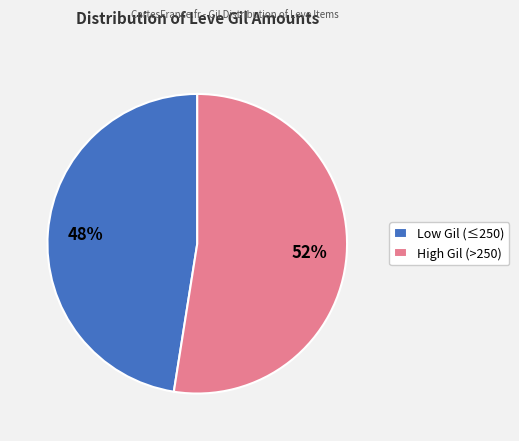

How many segments does this pie chart have?

2